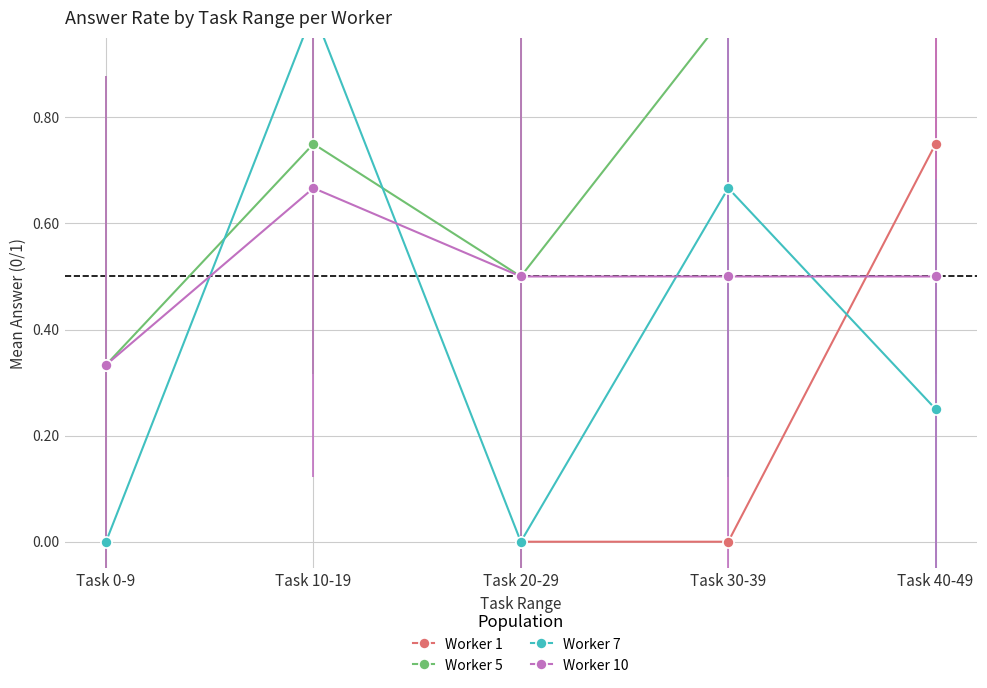

What is the sum of the Worker 7 values at Task 20-29 and Task 10-19?

1.0